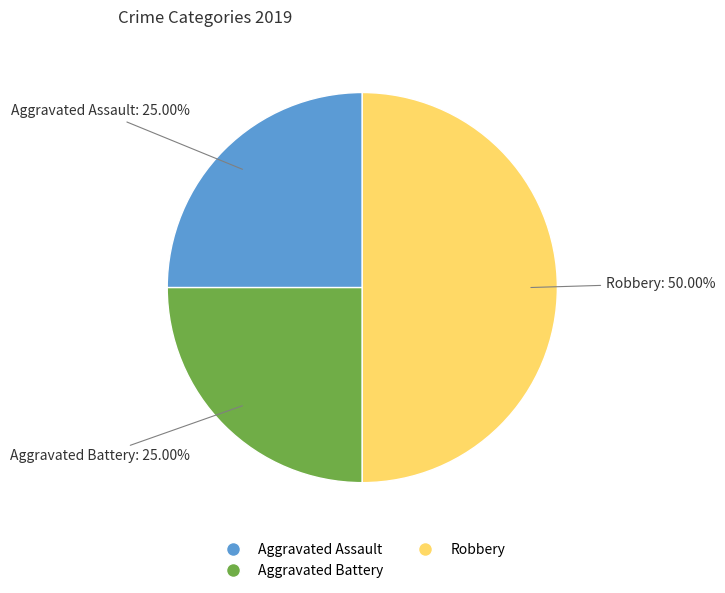

Is Aggravated Assault the majority of the pie?

No